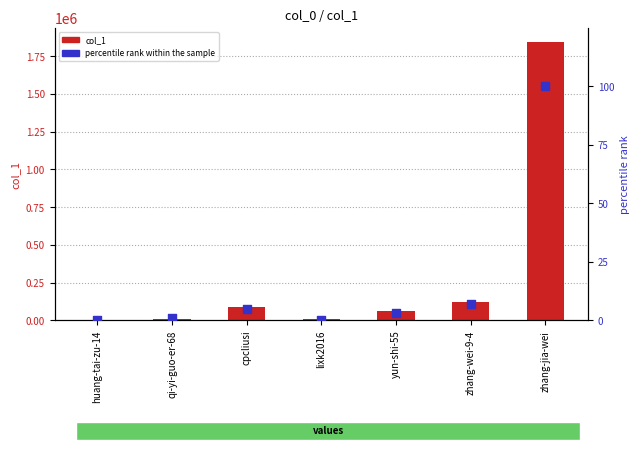

At which category is the sum across all series the highest?

zhang-jia-wei